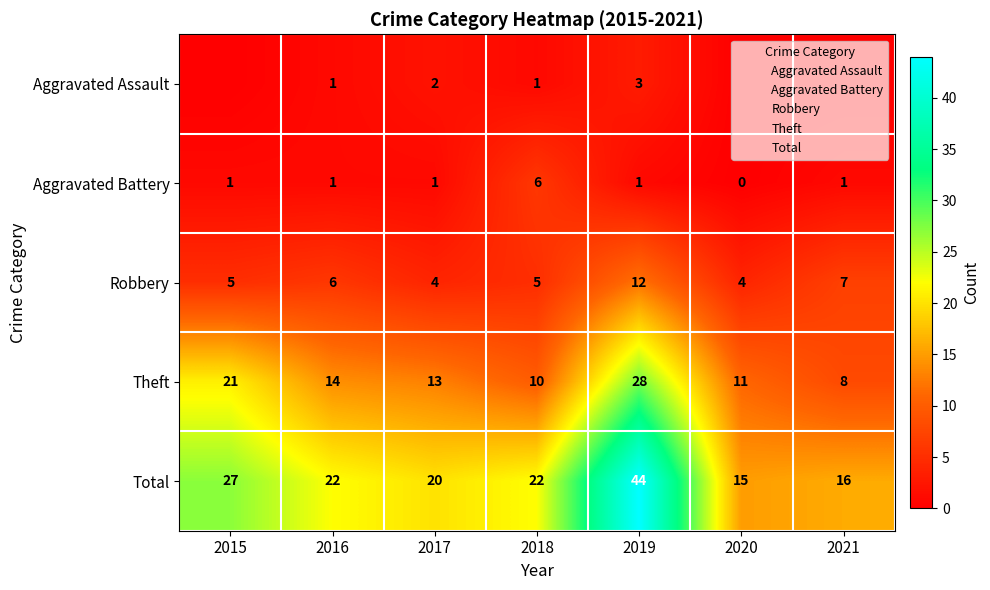

Which series has the widest spread of values?

Total